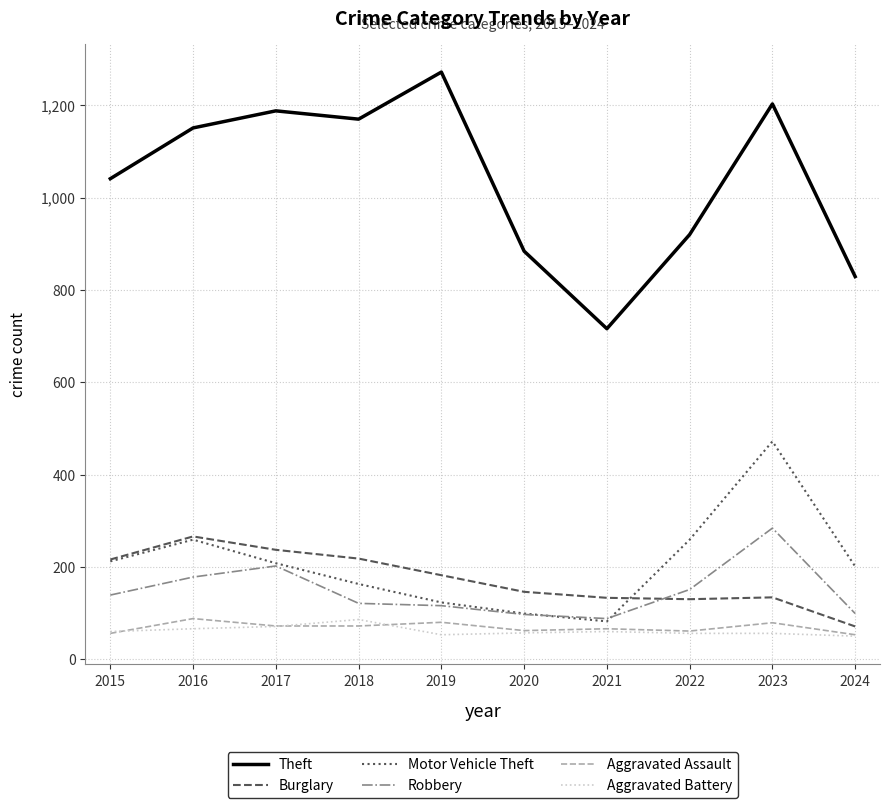

Which series has the widest spread of values?

Theft